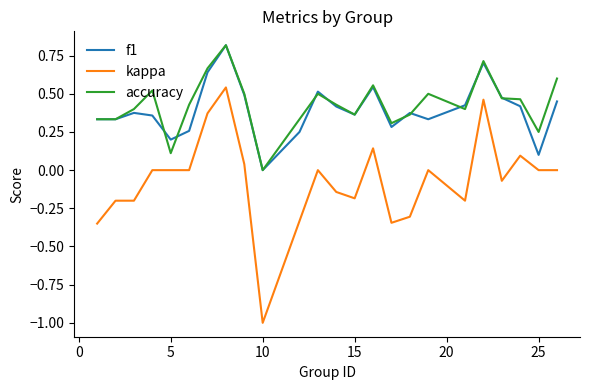

What is the lowest value of the kappa series?

-1.0